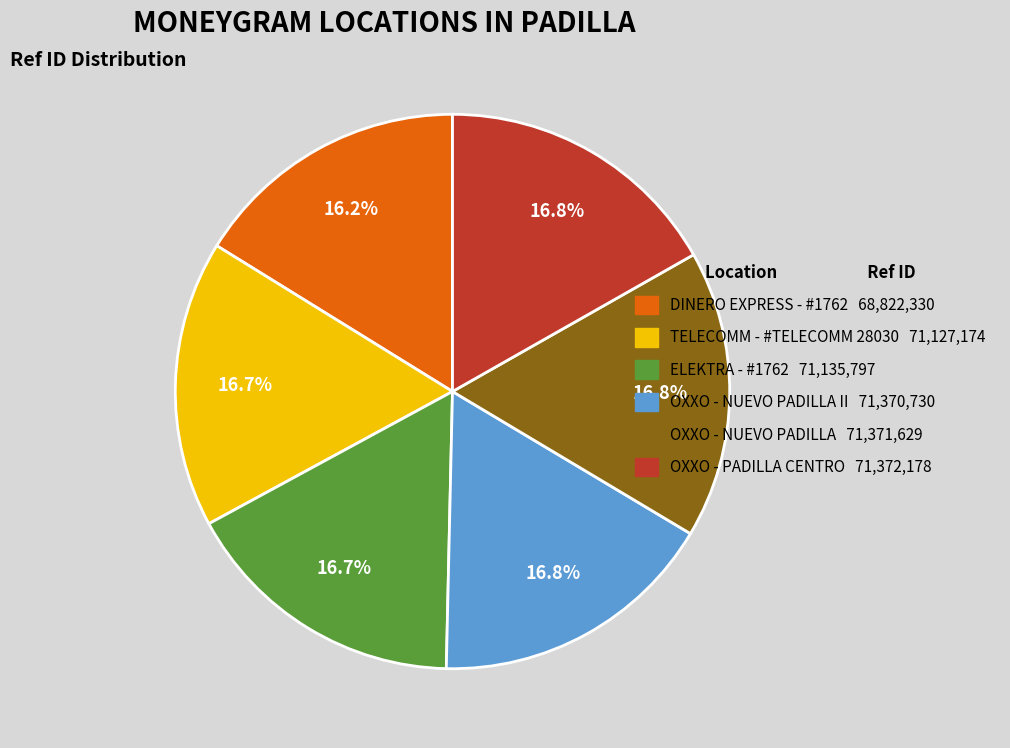

Which category has the smallest portion of the pie?

DINERO EXPRESS - #1762 68,822,330